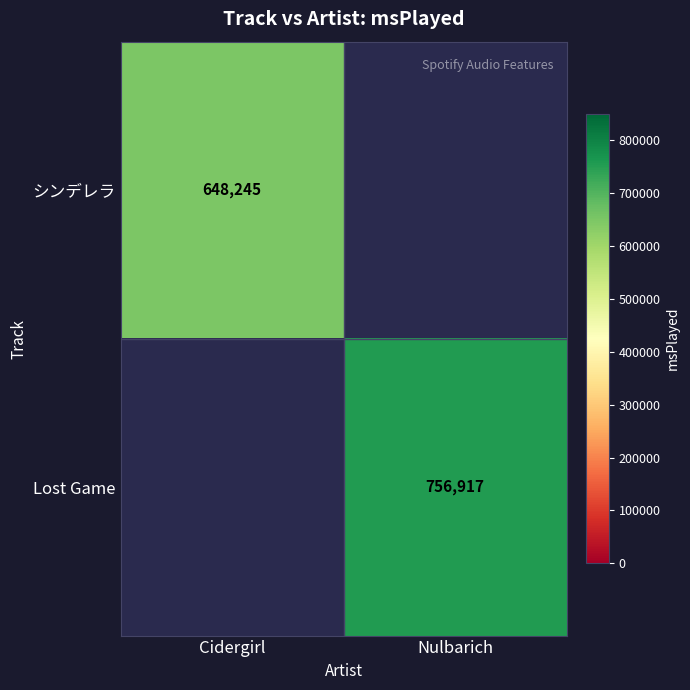

Is it true that シンデレラ equals 648245 at Cidergirl?

True